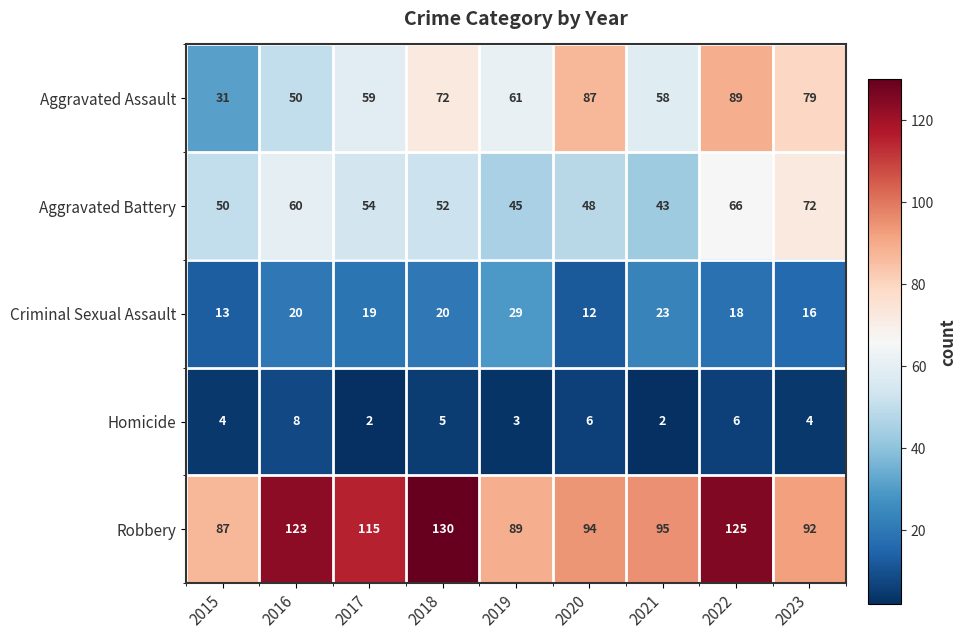

Which series has the widest spread of values?

Aggravated Assault